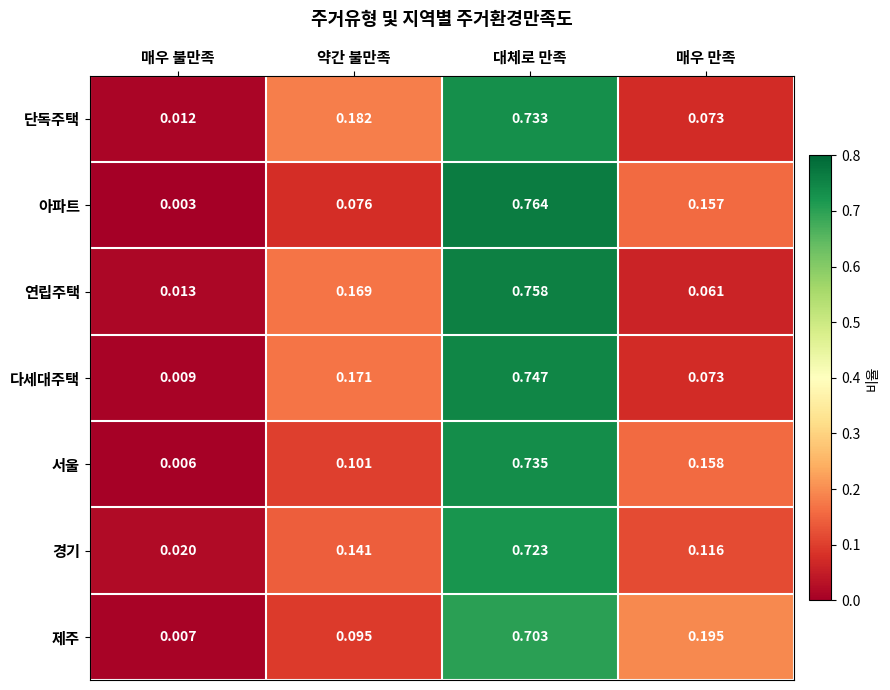

Which label corresponds to the largest value in the chart?

대체로 만족